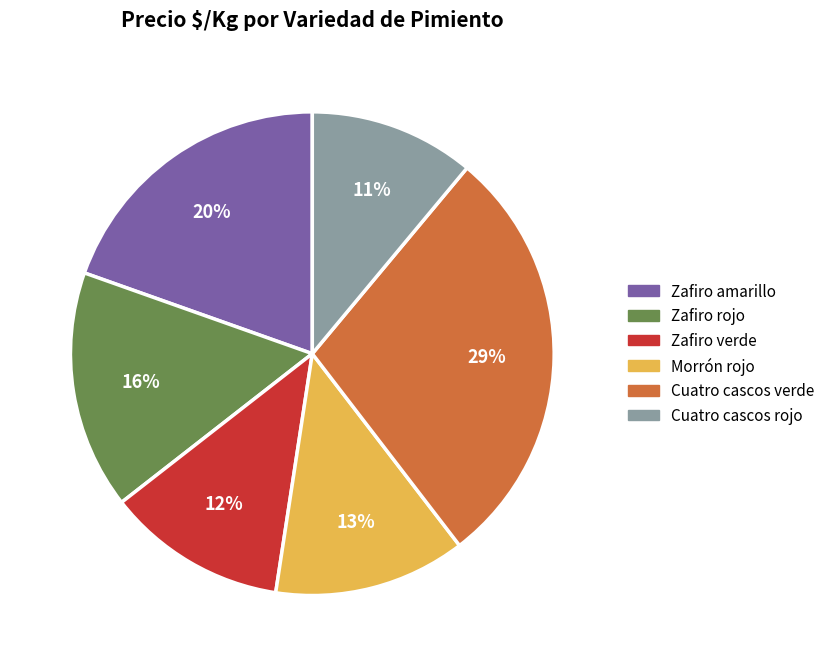

Rank the categories by value from highest to lowest.

Cuatro cascos verde, Zafiro amarillo, Zafiro rojo, Morrón rojo, Zafiro verde, Cuatro cascos rojo